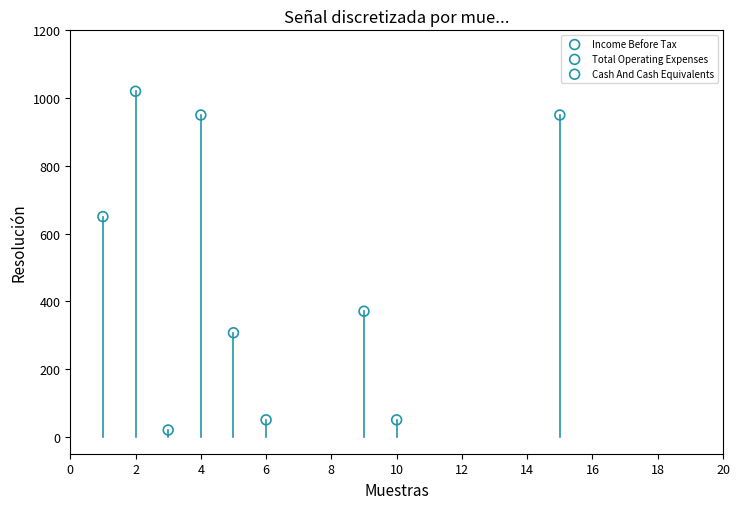

What are all the series names shown in the legend?

Income Before Tax, Total Operating Expenses, Cash And Cash Equivalents